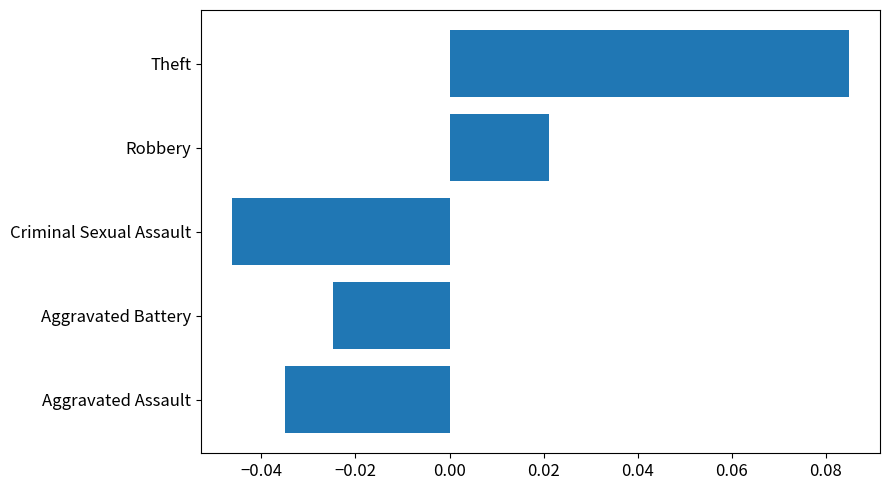

List the labels in order of value, smallest first.

Criminal Sexual Assault, Aggravated Assault, Aggravated Battery, Robbery, Theft